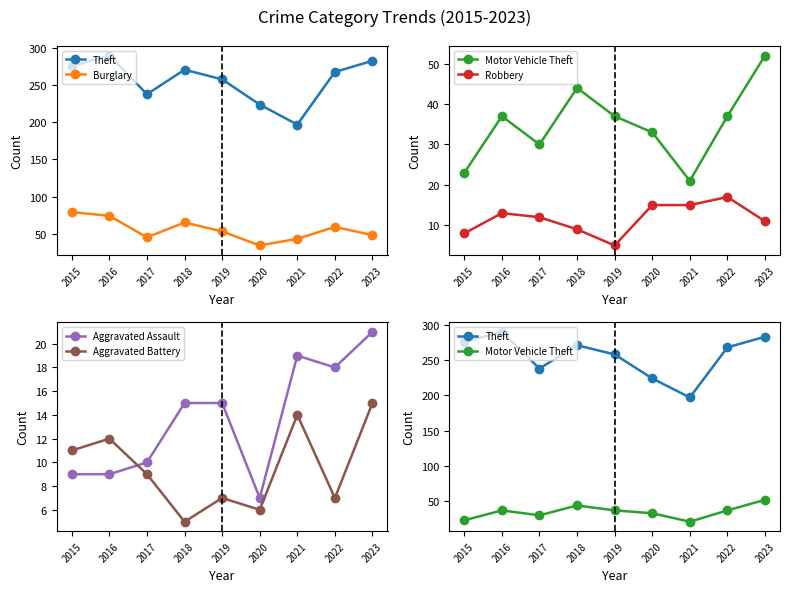

Rank the series by their maximum value, from highest to lowest.

Theft, Burglary, Motor Vehicle Theft, Aggravated Assault, Robbery, Aggravated Battery